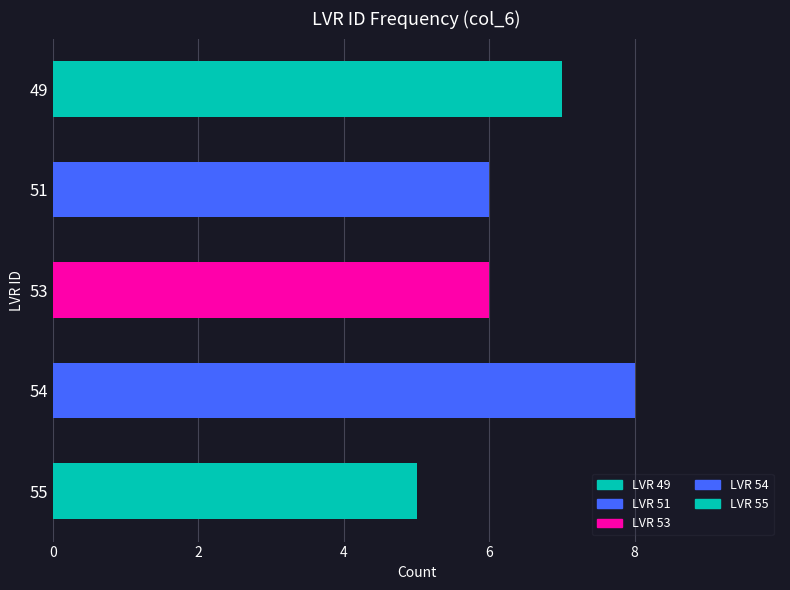

The value at 51 is 6. True or false?

True